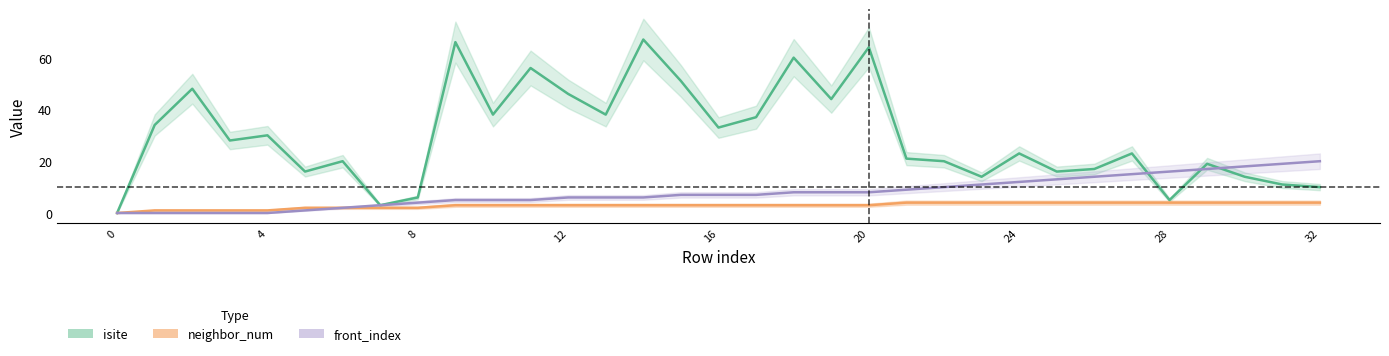

What is the difference between the highest and lowest values at 22?

16